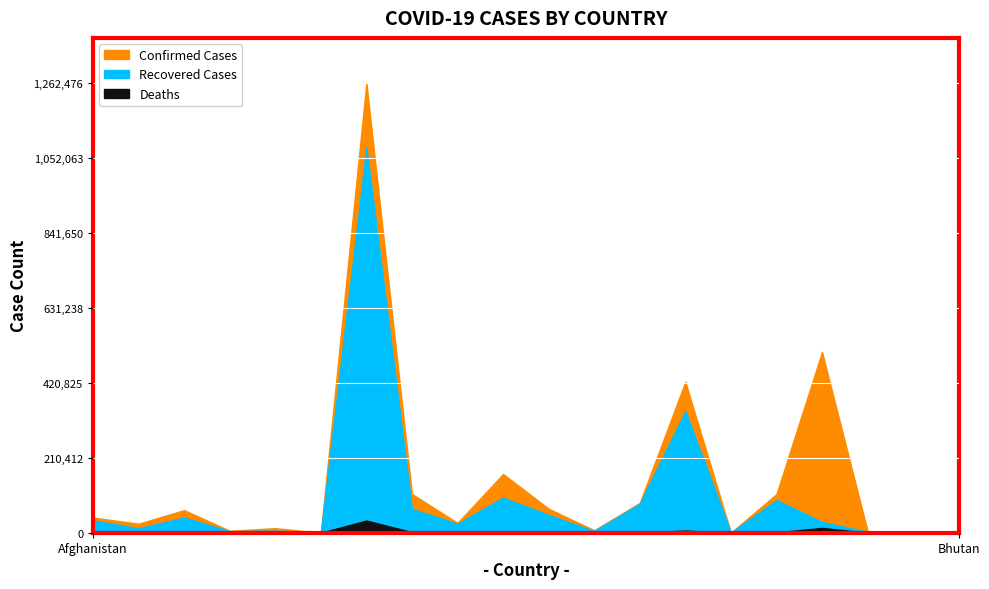

Reading left to right, what are all the values shown in this chart?

Confirmed: Afghanistan=42463	Albania=25294	Algeria=63446	Andorra=5477	Angola=12816	Antigua and Barbuda=131	Argentina=1262476	Armenia=108687	Australia=27671	Austria=164866	Azerbaijan=67392	Bahamas=7012	Bahrain=83811	Bangladesh=423620	Barbados=243	Belarus=108300	Belgium=507475	Belize=4414	Benin=2781	Bhutan=364
Recovered: Afghanistan=34954	Albania=12353	Algeria=42626	Andorra=4405	Angola=6036	Antigua and Barbuda=122	Argentina=1081897	Armenia=66835	Australia=25454	Austria=98663	Azerbaijan=50009	Bahamas=5035	Bahrain=81415	Bangladesh=341416	Barbados=231	Belarus=91646	Belgium=30504	Belize=2440	Benin=2515	Bhutan=343
Deaths: Afghanistan=1577	Albania=579	Algeria=2077	Andorra=75	Angola=308	Antigua and Barbuda=3	Argentina=34183	Armenia=1609	Australia=907	Austria=1499	Azerbaijan=867	Bahamas=154	Bahrain=331	Bangladesh=6108	Barbados=7	Belarus=1016	Belgium=13561	Belize=73	Benin=43	Bhutan=0